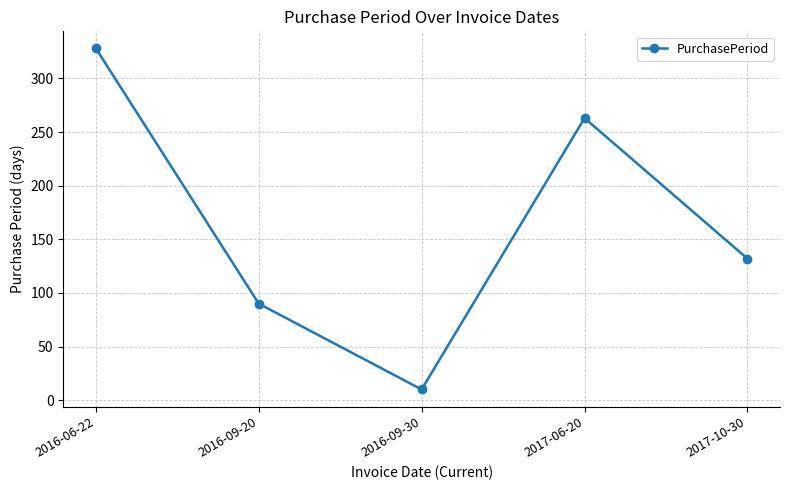

Reading right to left, list all the values displayed in this chart.

132	263	10	90	328